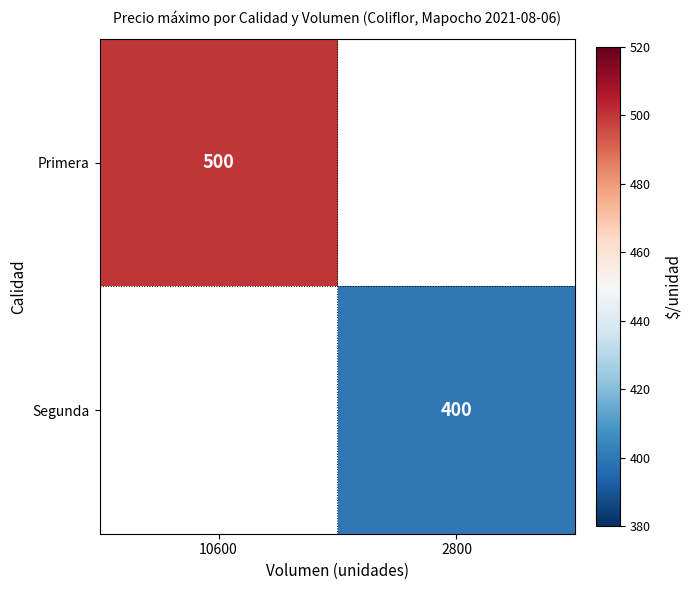

Is it true that Segunda equals 249 at 2800?

False